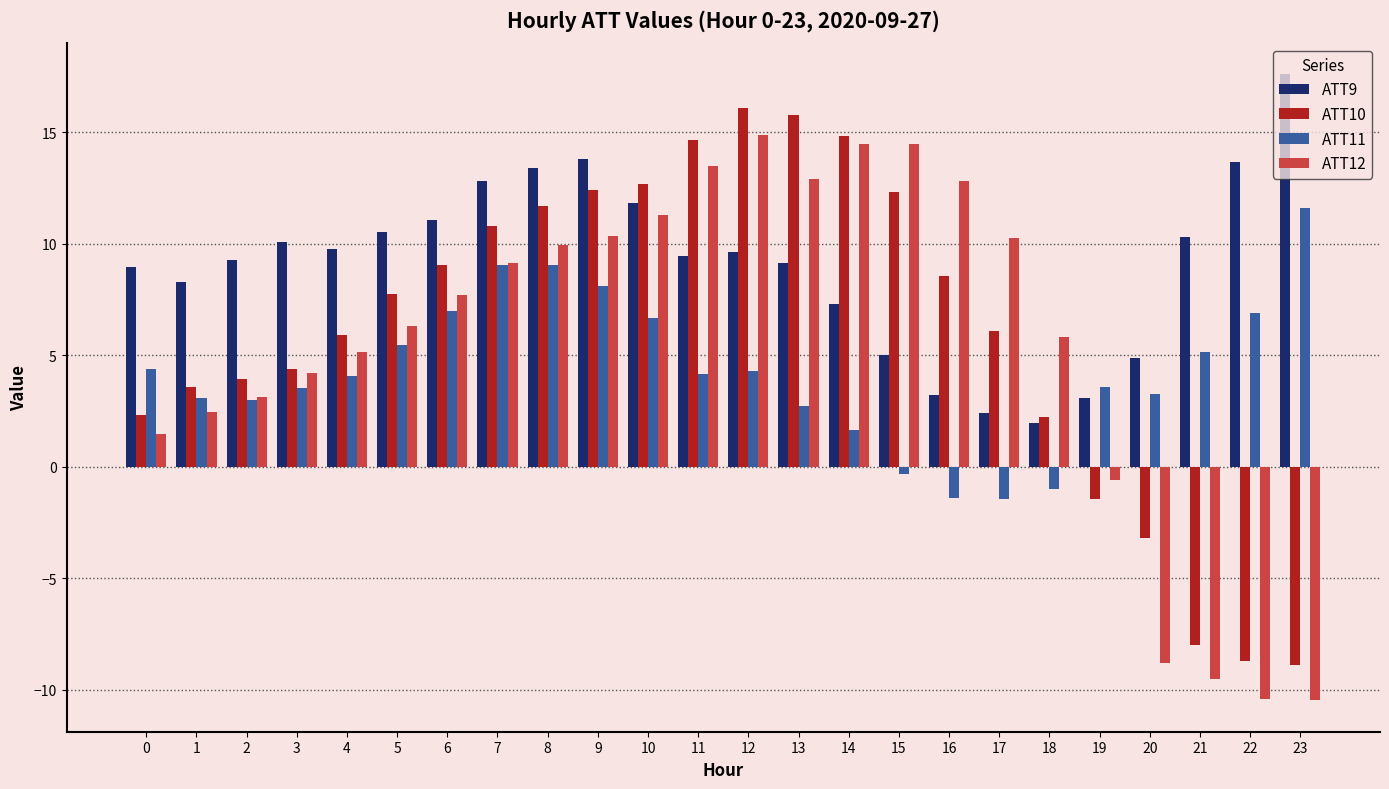

List the series in order of their peak value, lowest first.

ATT11, ATT12, ATT10, ATT9